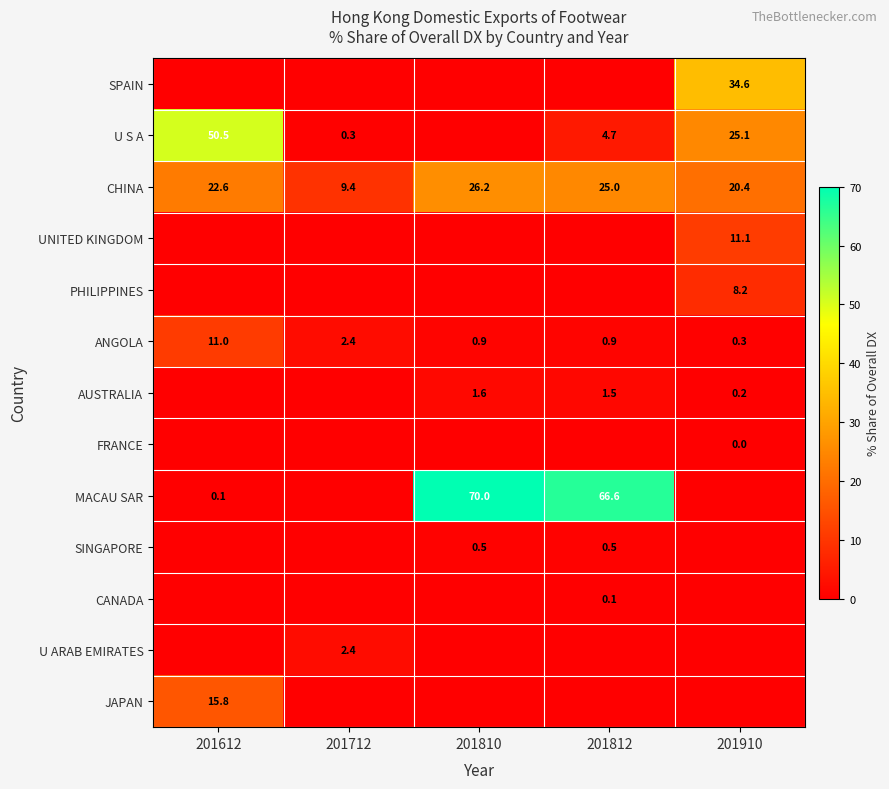

What is the sum of all CHINA values?

103.6